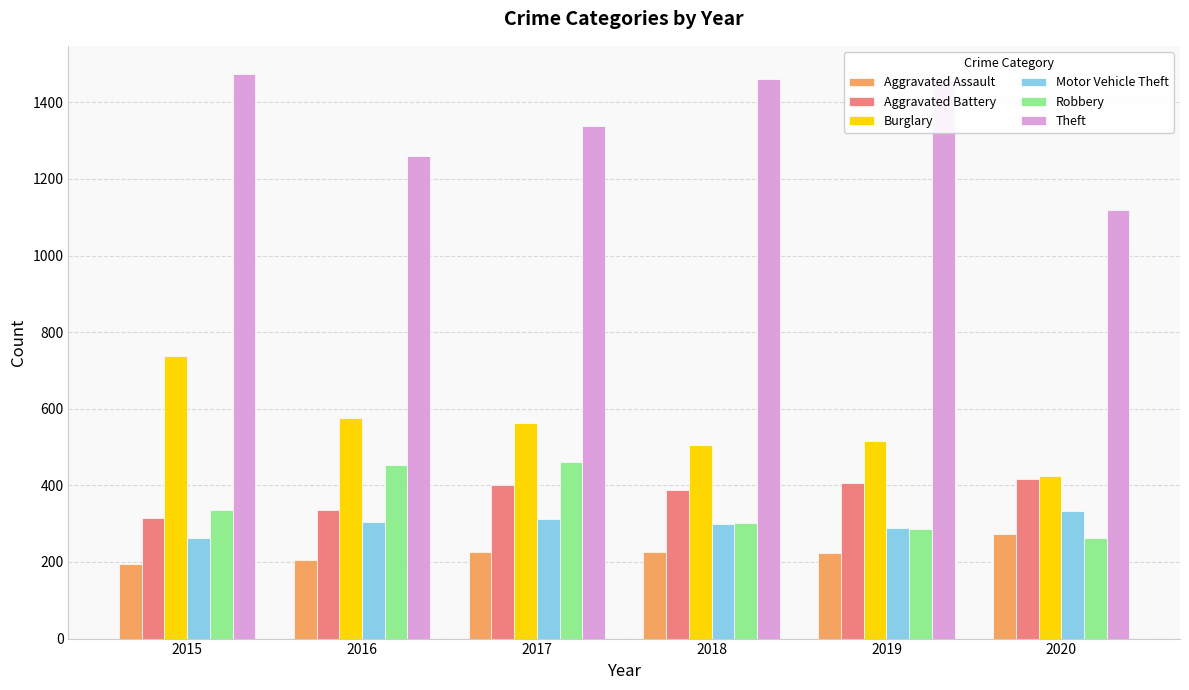

What is the sum of all Motor Vehicle Theft values?

1800